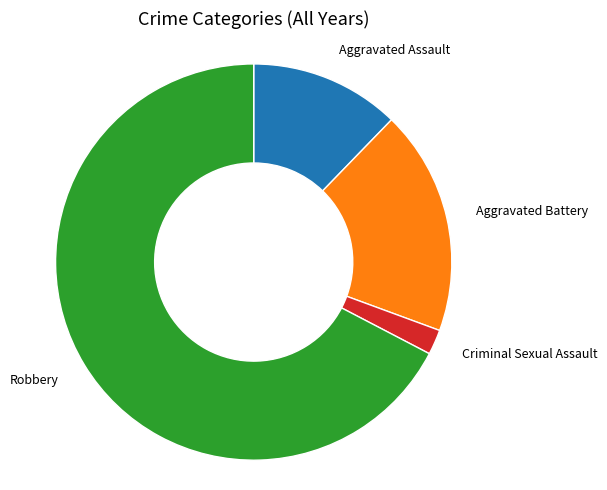

Does any single category account for the majority?

Yes